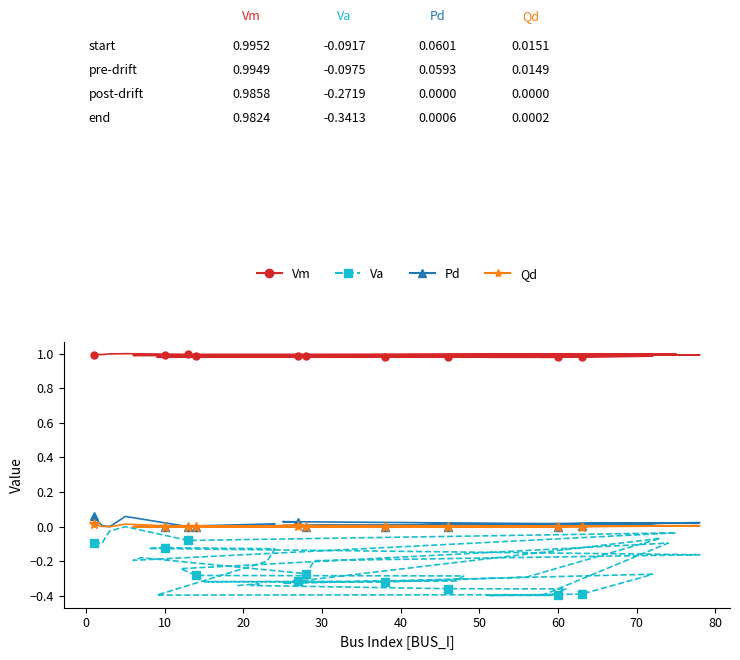

Reading left to right, extract all data points from this chart.

Vm: 1.0	1.0	1.0	1.0	1.0	1.0	1.0	1.0	1.0	1.0	1.0	1.0	1.0	1.0	1.0	1.0	1.0	1.0	1.0	1.0	1.0	1.0	1.0	1.0	1.0	1.0	1.0	1.0	1.0	1.0	1.0	1.0	1.0	1.0	1.0	1.0	1.0	1.0	1.0	1.0
Va: -0.1	-0.1	-0.0	0.0	-0.1	-0.0	-0.2	-0.2	-0.3	-0.2	-0.2	-0.1	-0.1	-0.1	-0.2	-0.4	-0.4	-0.4	-0.1	-0.2	-0.3	-0.3	-0.3	-0.3	-0.3	-0.3	-0.1	-0.3	-0.3	-0.3	-0.3	-0.3	-0.4	-0.4	-0.4	-0.4	-0.4	-0.3	-0.3	-0.3
Pd: 0.1	0.0	0.0	0.1	0.0	0.0	0.0	0.0	0.0	0.0	0.0	0.0	0.0	0.0	0.0	0.0	0.0	0.0	0.0	0.0	0.0	0.0	0.0	0.0	0.0	0.0	0.0	0.0	0.0	0.0	0.0	0.0	0.0	0.0	0.0	0.0	0.0	0.0	0.0	0.0
Qd: 0.0	0.0	0.0	0.0	0.0	0.0	0.0	0.0	0.0	0.0	0.0	0.0	0.0	0.0	0.0	0.0	0.0	0.0	0.0	0.0	0.0	0.0	0.0	0.0	0.0	0.0	0.0	0.0	0.0	0.0	0.0	0.0	0.0	0.0	0.0	0.0	0.0	0.0	0.0	0.0